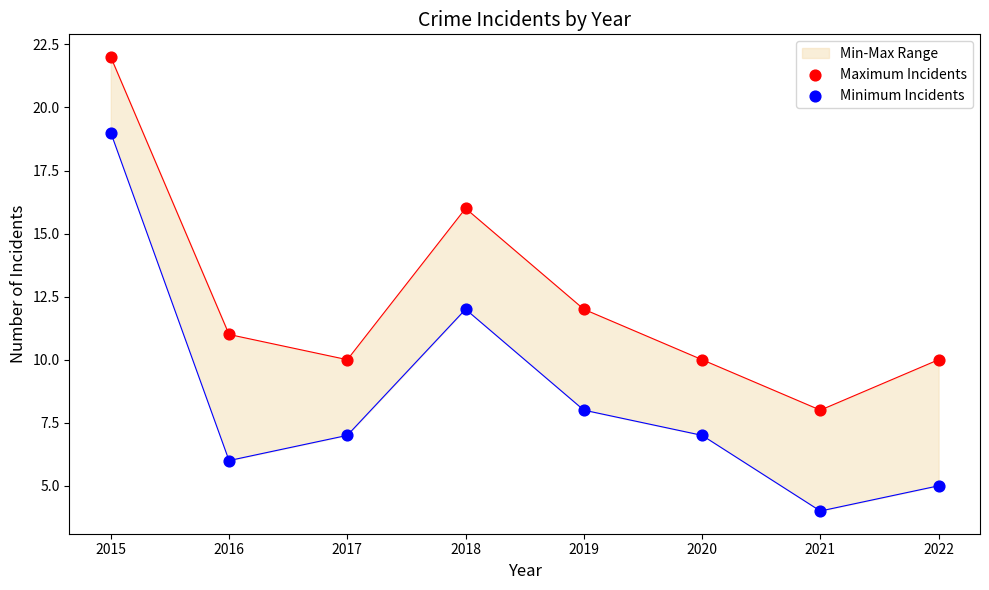

What is the total value across all series at 2019?

20